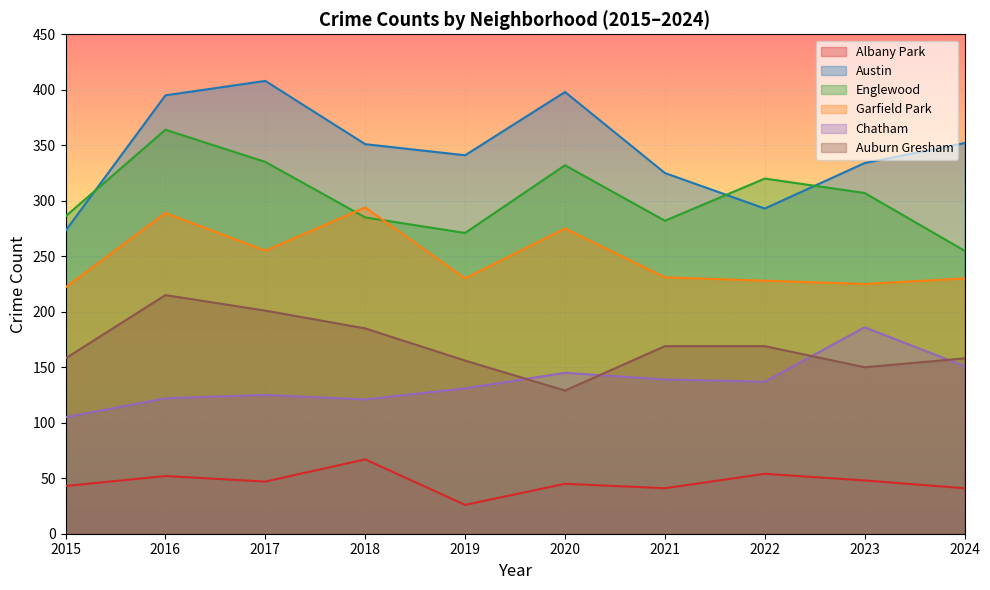

Does the chart display data point markers on the line(s)?

No